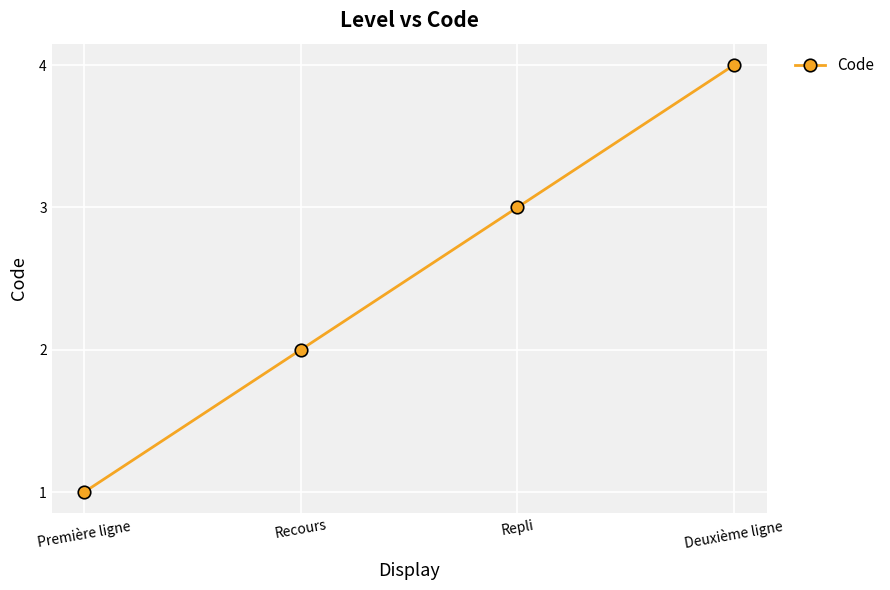

How many values are between 2 and 4?

3